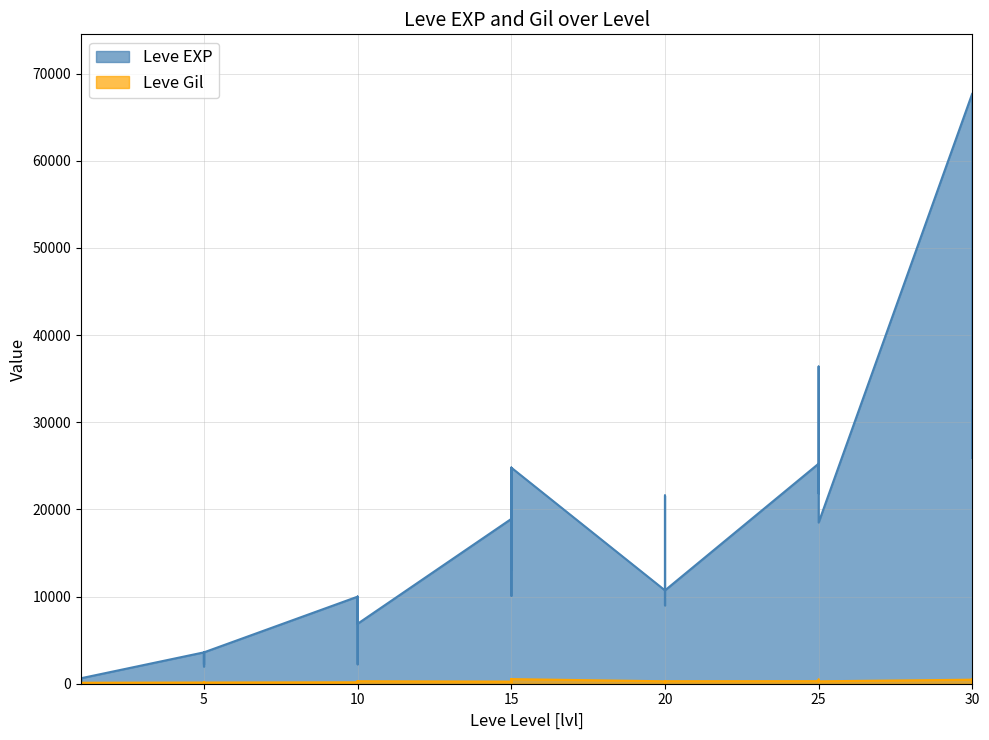

The Leve Gil series shows 529 at 15. True or false?

True